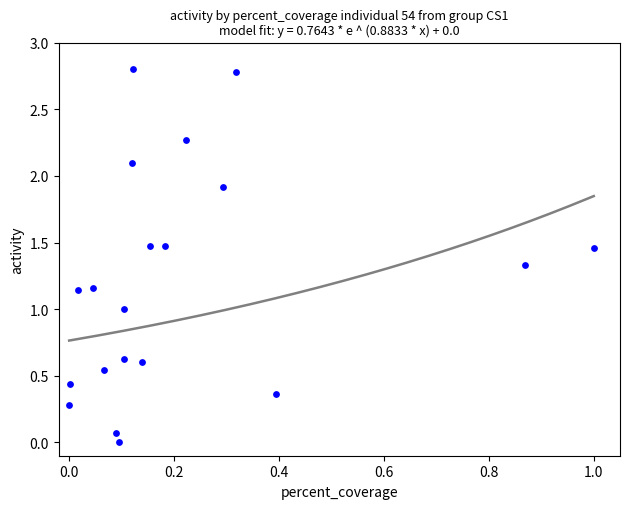

What is the range of X values (max minus min)?

1.0